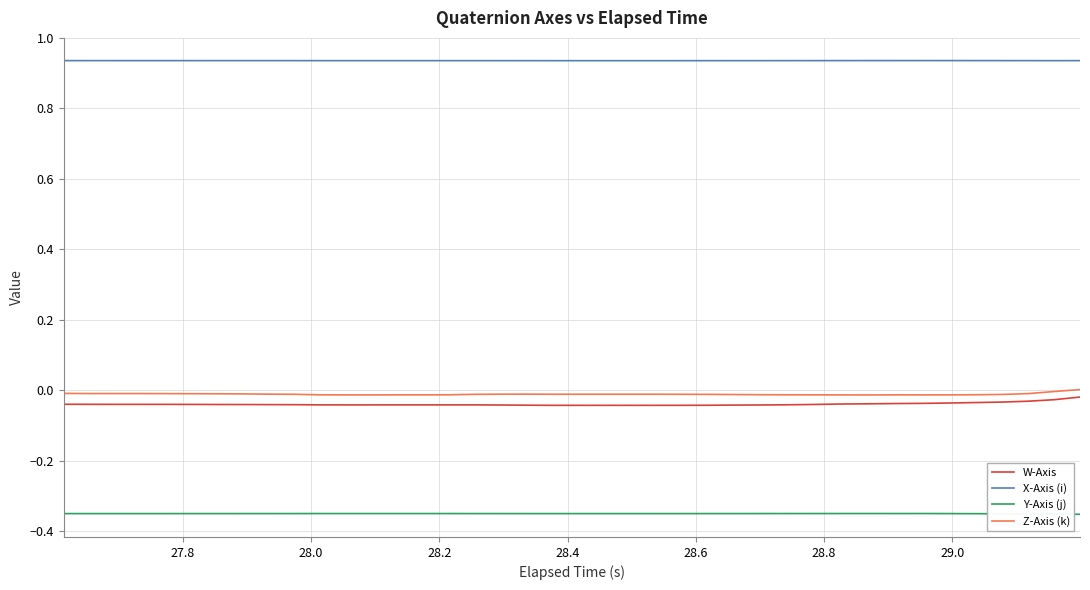

Which series has the largest total across all categories?

X-Axis (i)